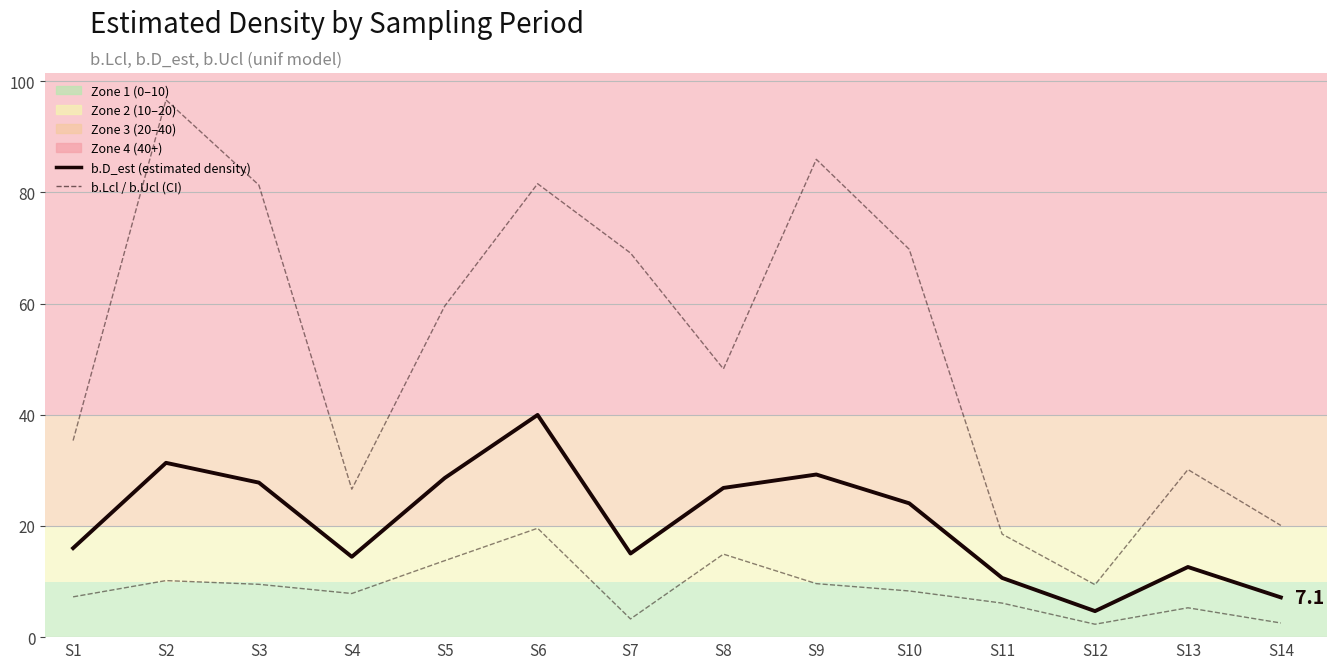

The b.Ucl (upper CI) series shows 69.1 at S7. True or false?

True